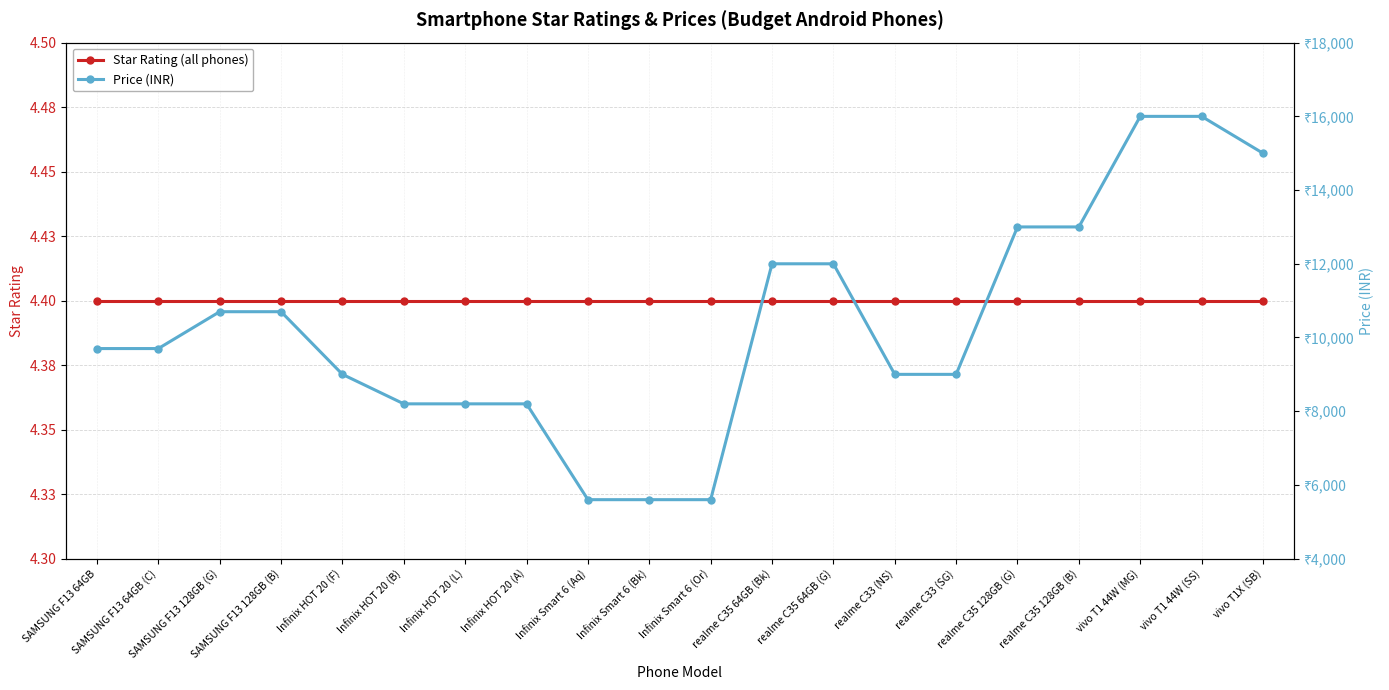

What value does the Price (INR) series have at realme C33 (NS)?

8999.0